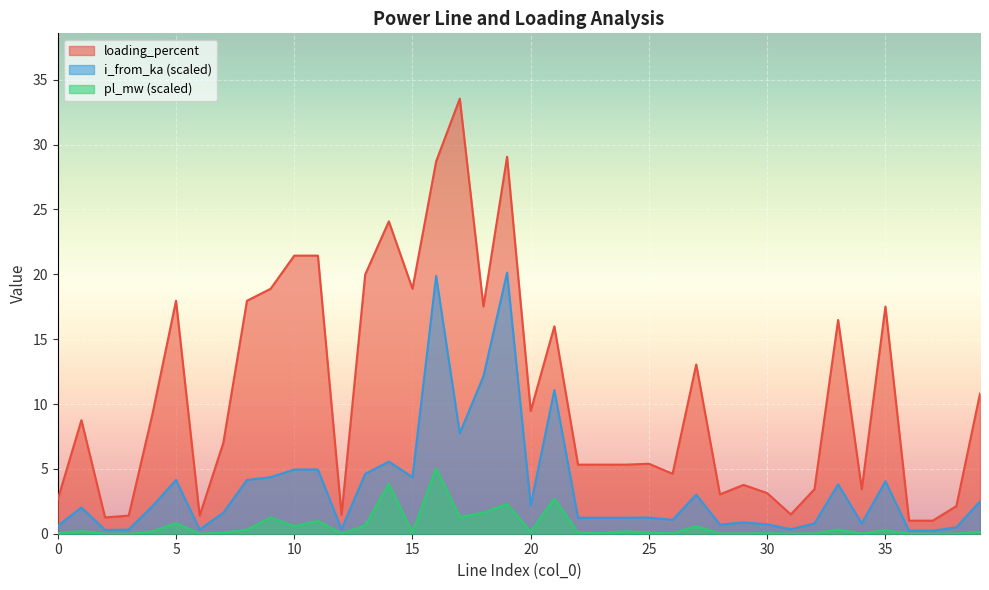

True or false: i_from_ka and pl_mw cross at least once.

False